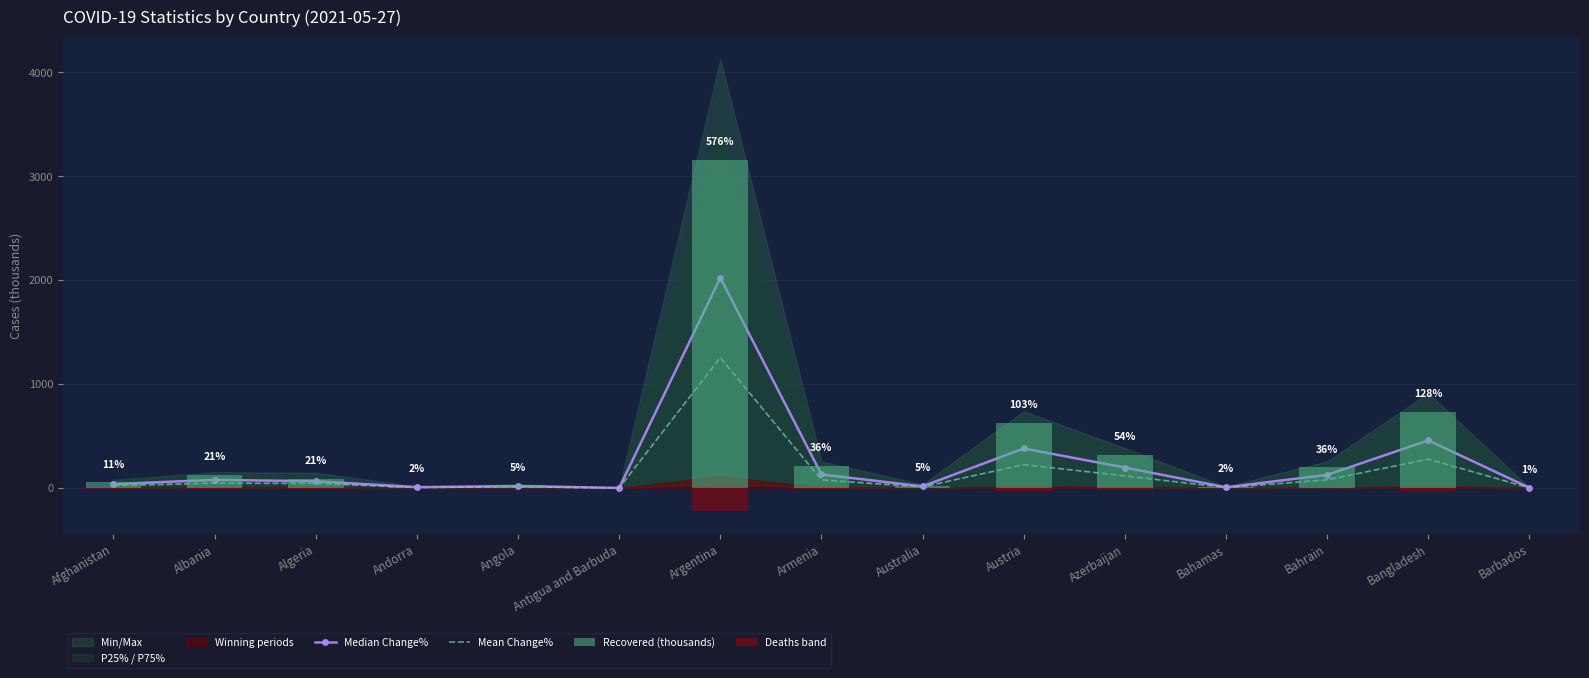

List the labels in order of Mean Change% value, smallest first.

Antigua and Barbuda, Barbados, Bahamas, Andorra, Australia, Angola, Afghanistan, Algeria, Albania, Armenia, Bahrain, Azerbaijan, Austria, Bangladesh, Argentina